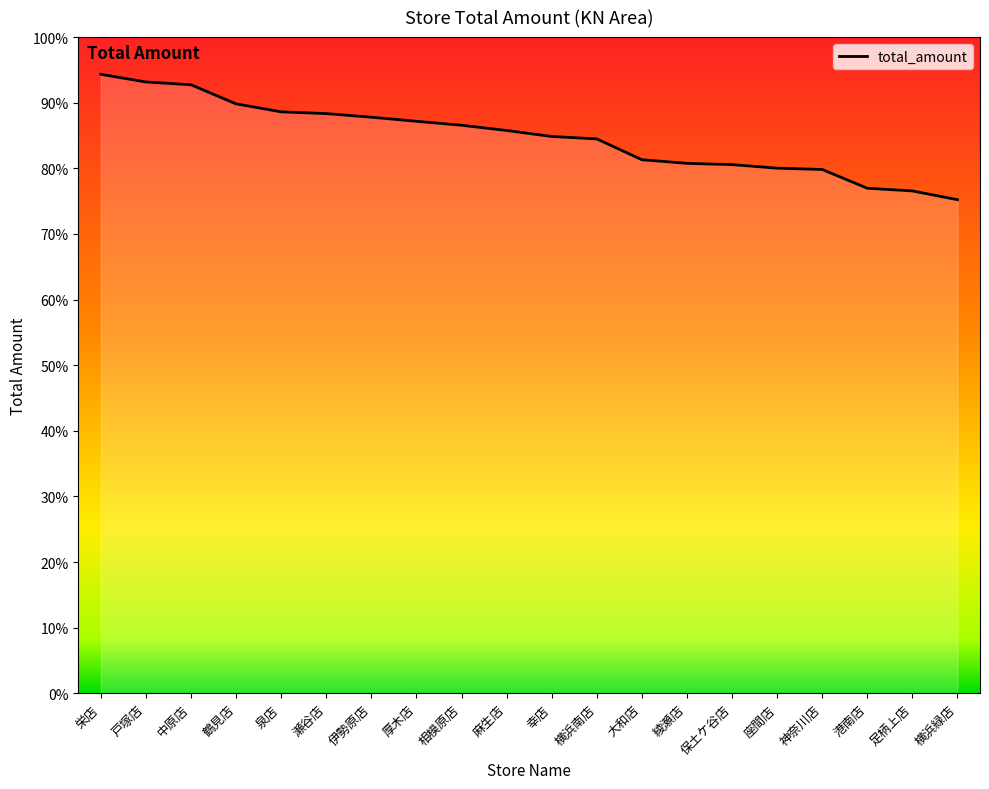

Does the chart have visible grid lines?

No